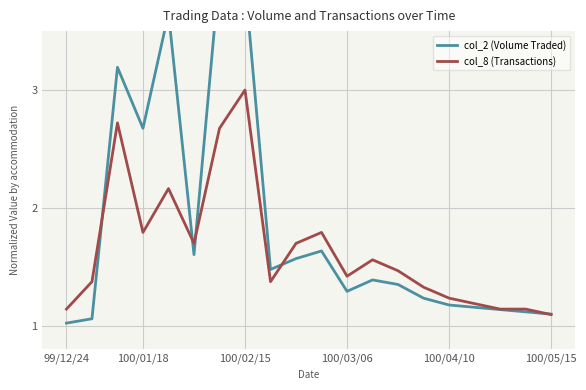

Which series changed the most between 10 and 14?

col_8 (Transactions)